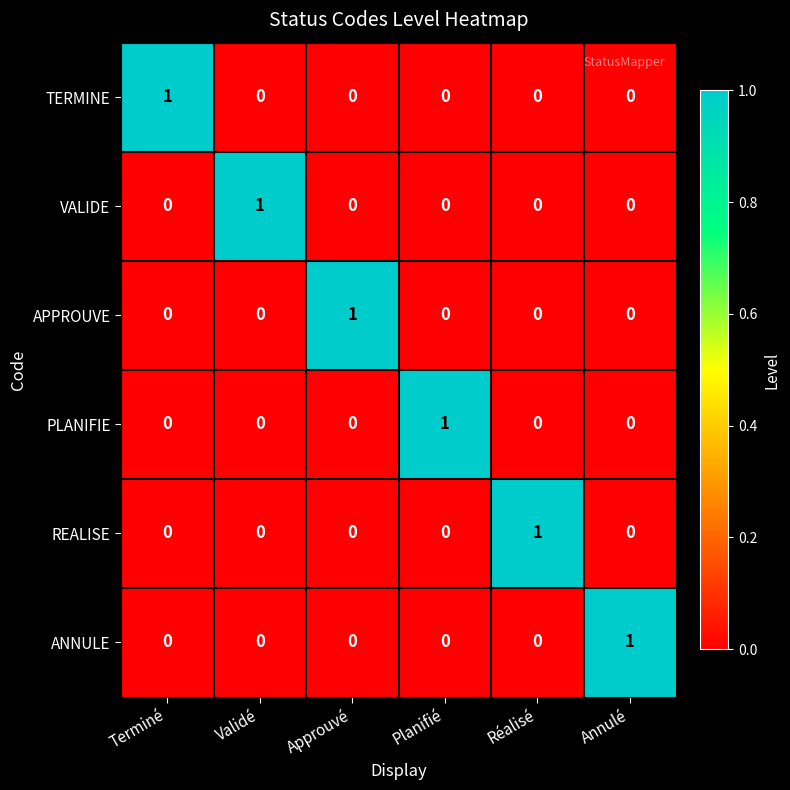

What is the total value across all series at Annulé?

1